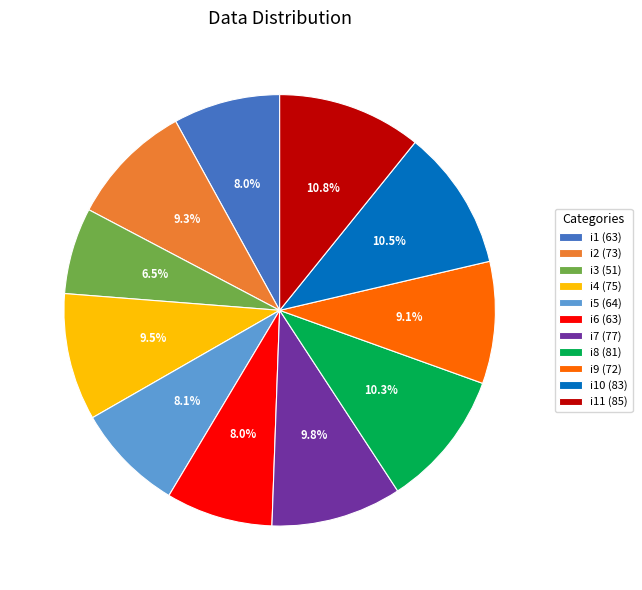

What is the smallest slice in the pie chart?

i3 (51)